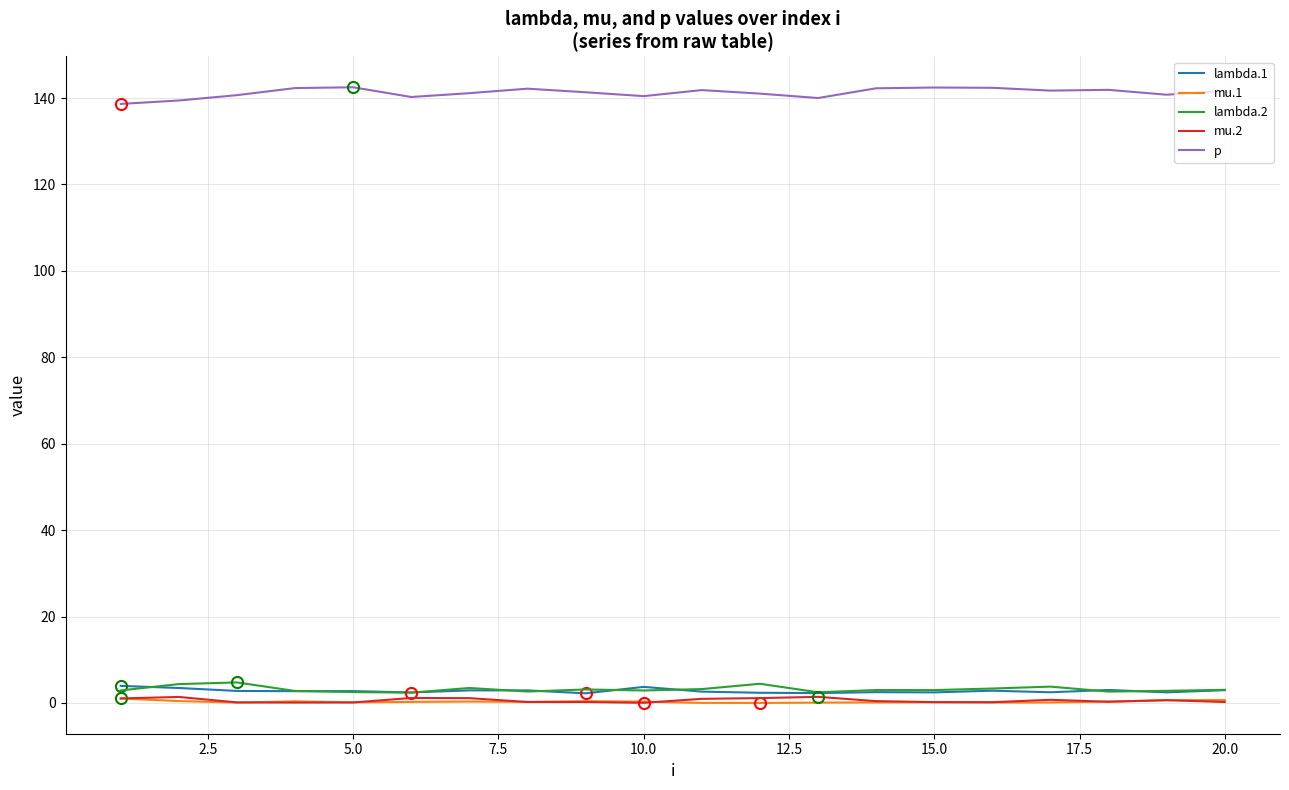

True or false: p and mu.1 intersect in this chart.

False